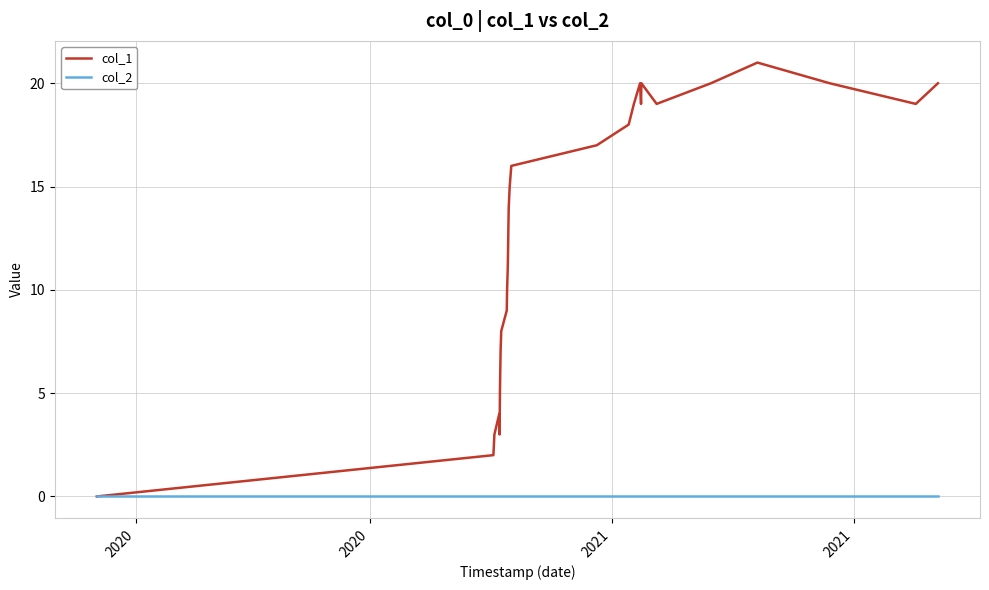

What is the maximum value for col_1?

21